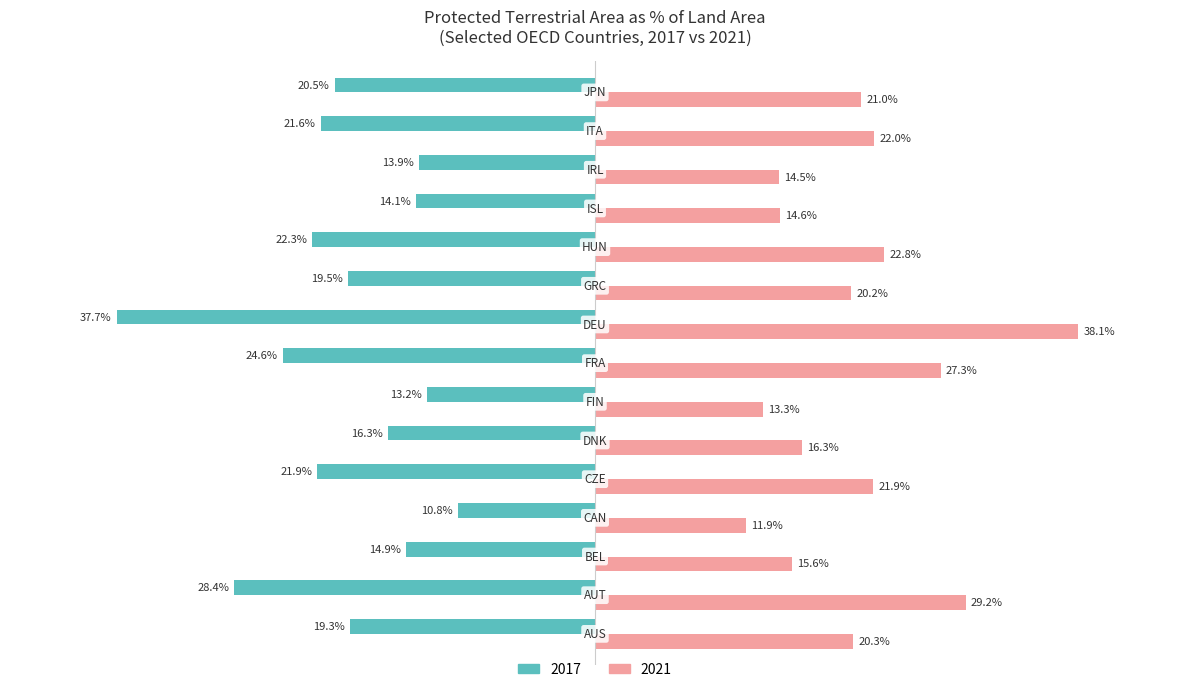

List the series in order of their overall mean, lowest first.

2017, 2021